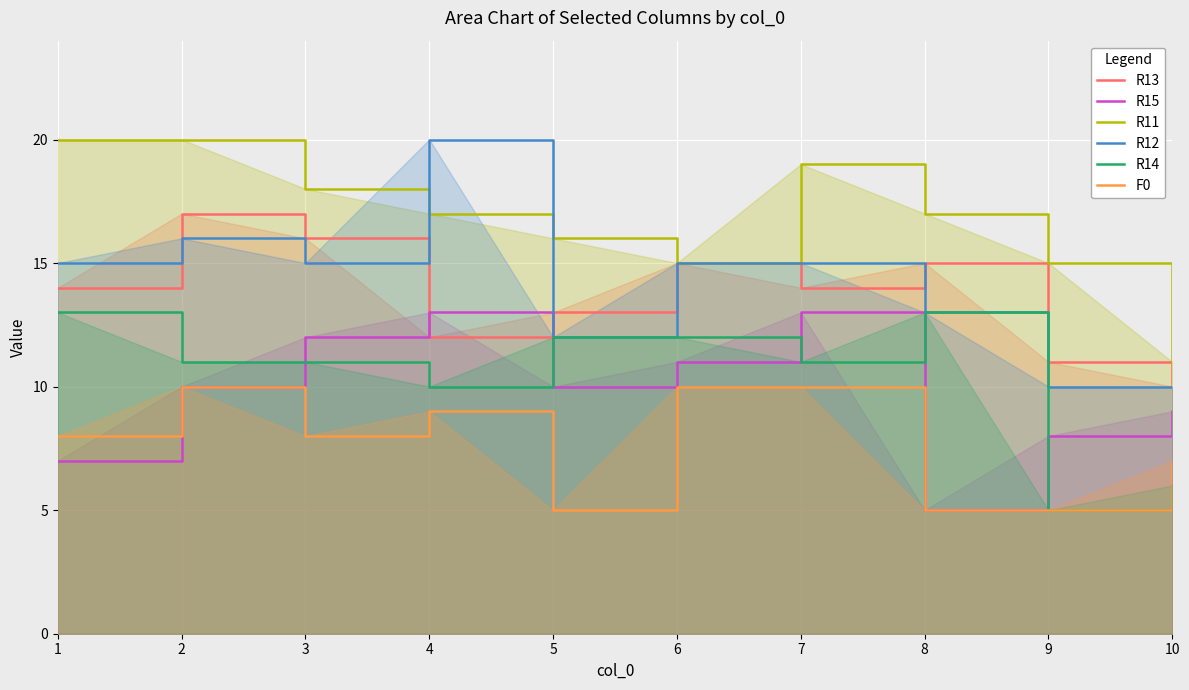

How many series are shown in this chart?

6